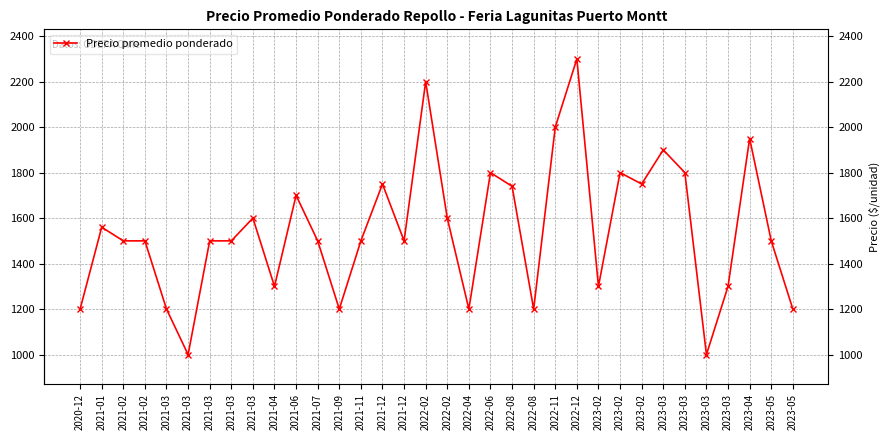

The chart shows a value of 1950 at 2023-04. True or false?

True